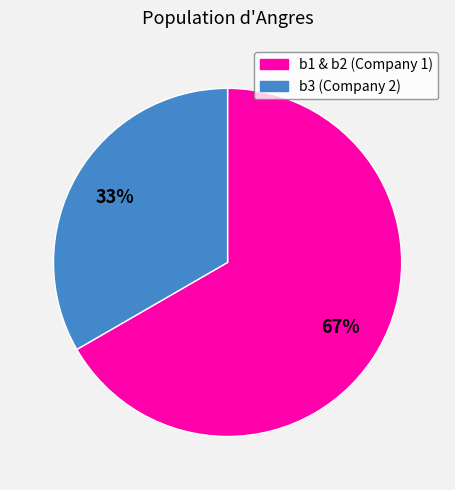

To the nearest percent, what is the average slice percentage?

50%